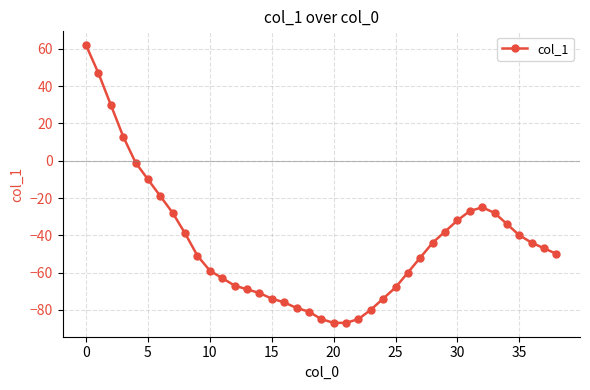

How many negative values are there?

35